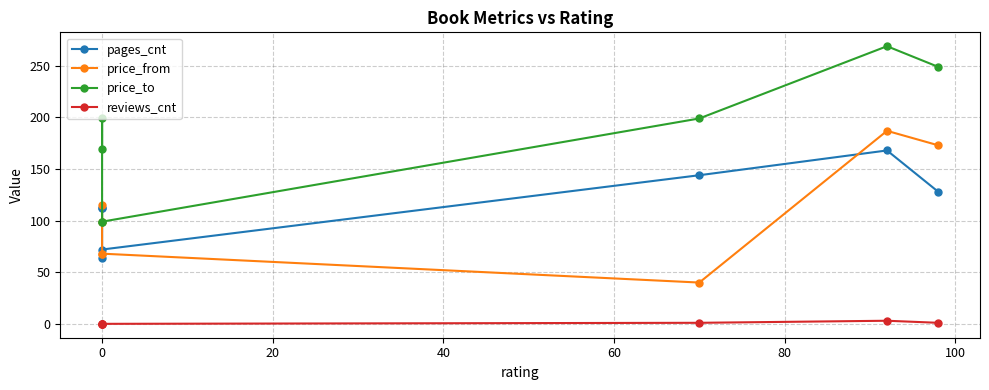

In reviews_cnt, how many points are higher than both neighbors (excluding endpoints)?

1